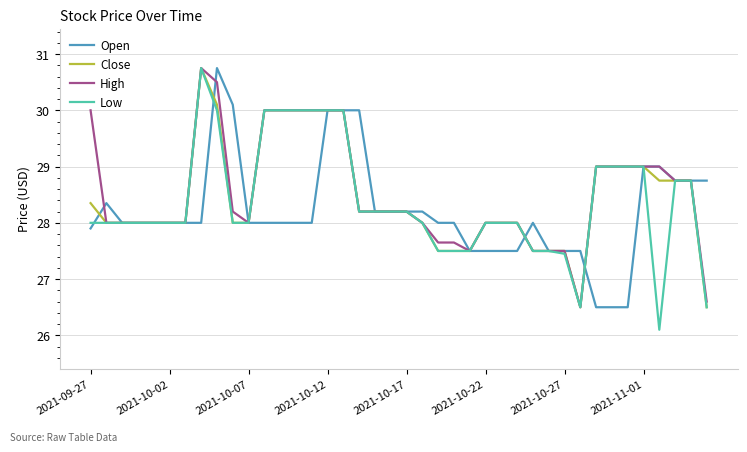

What is the maximum value for Close?

30.8